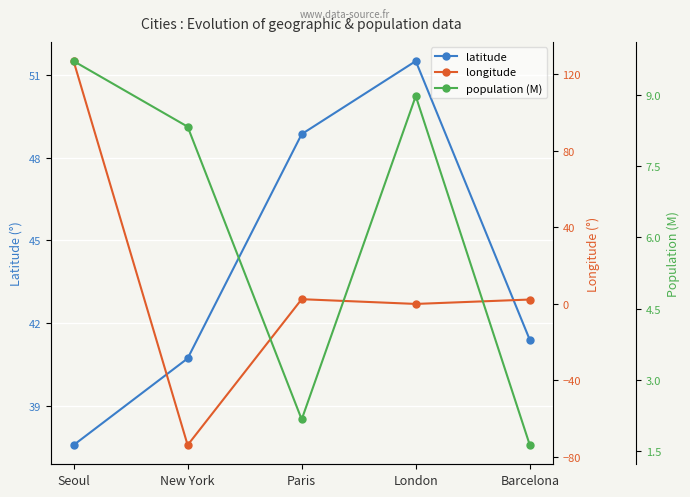

At which label is latitude closest to 44?

Barcelona